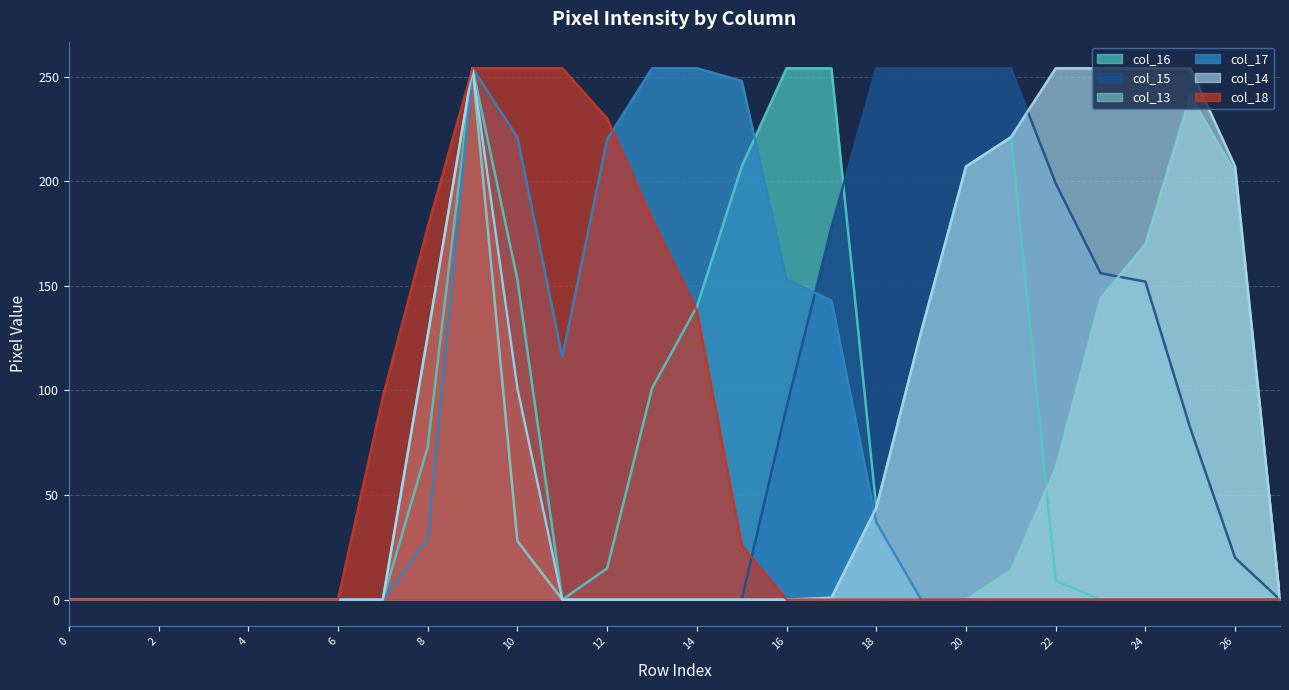

Which series has the largest range (max minus min)?

col_16